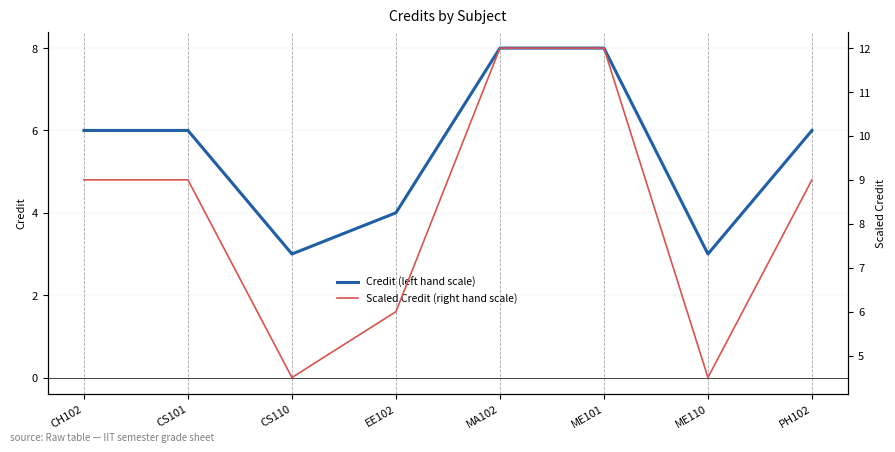

The Credit (left hand scale) series shows 4.9 at ME110. True or false?

False